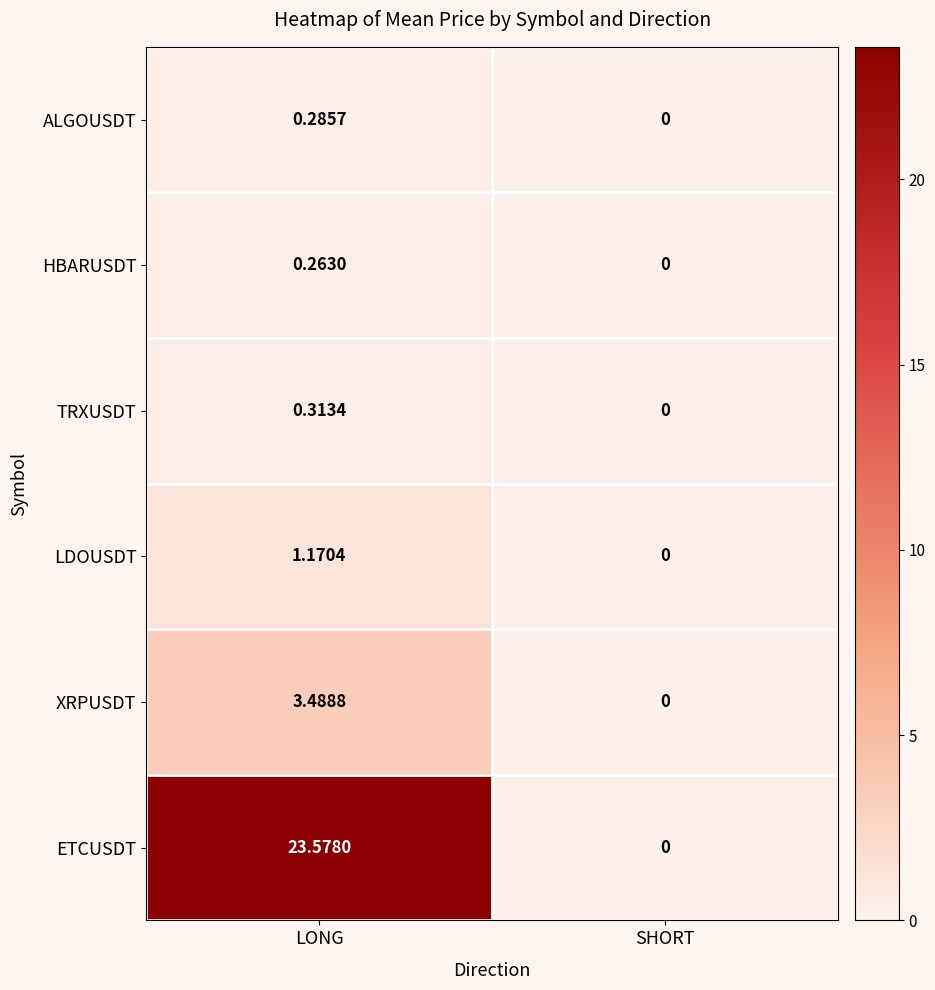

At which category is the sum across all series the highest?

LONG